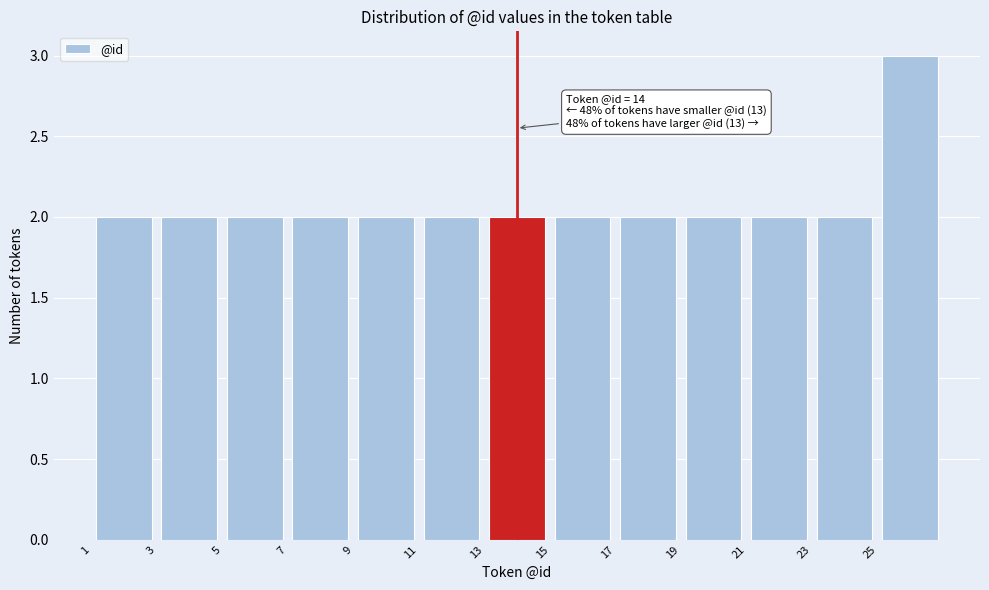

Which range on the x-axis has the tallest bar?

25 to 27